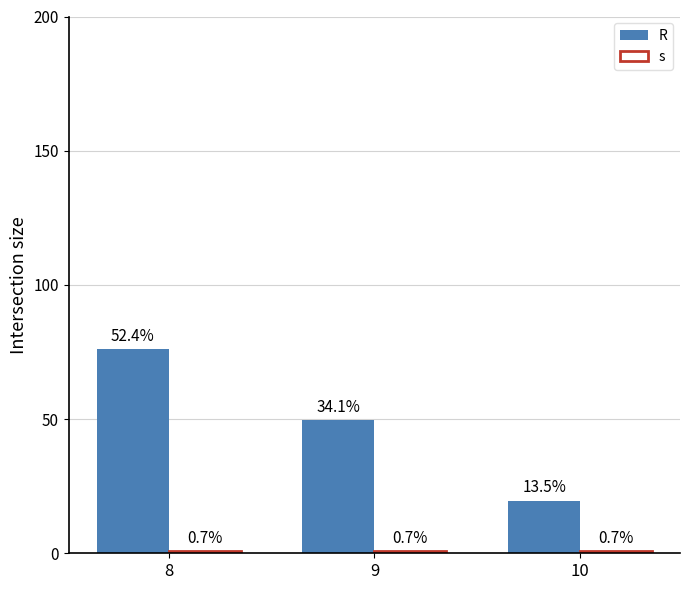

The value of R at 9 is 49.5. True or false?

True